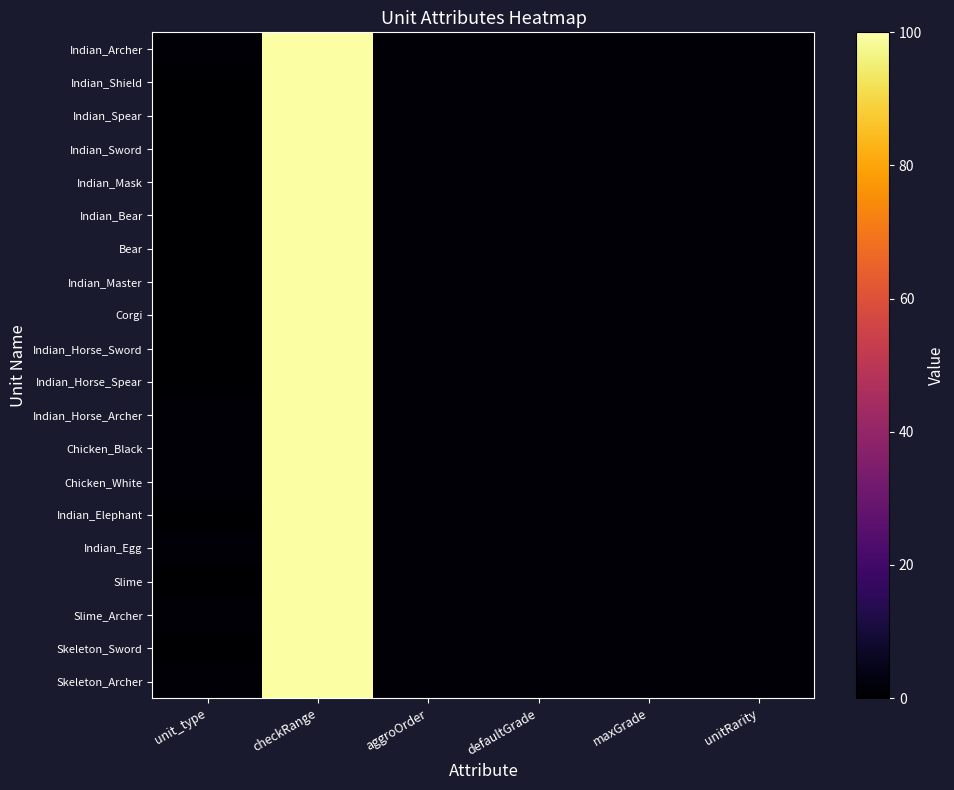

Which series has the largest total across all categories?

Indian_Archer